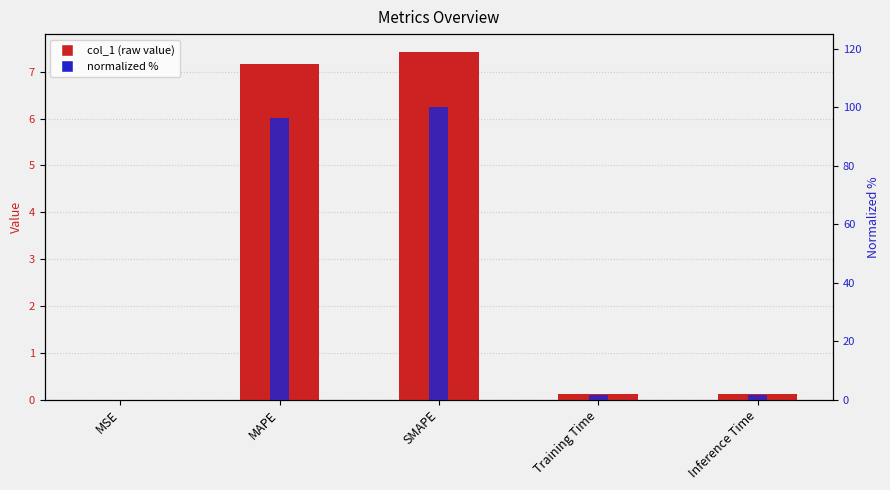

At which label is normalized % closest to 50?

MAPE